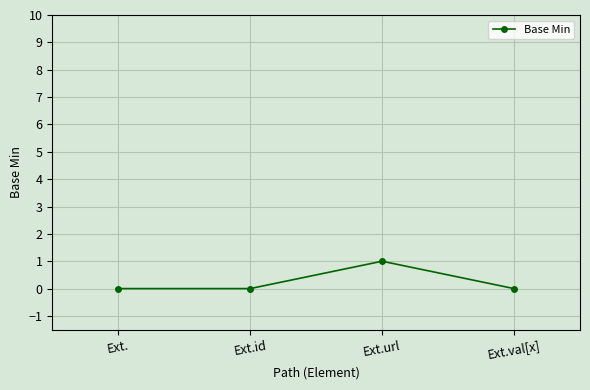

What position from the right is Ext.url?

2